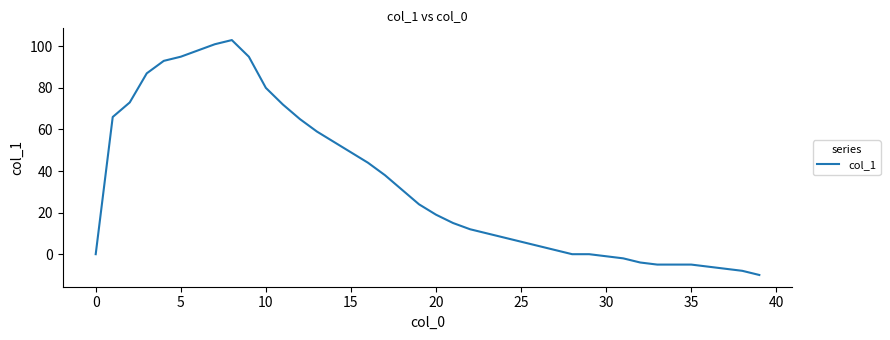

What is the average value?

34